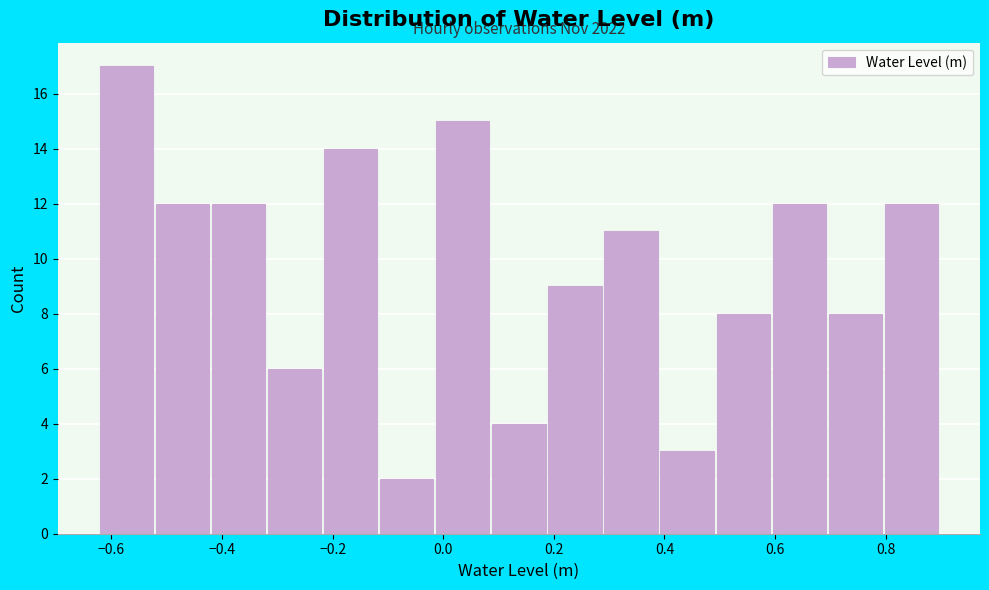

Over which range of the x-axis is the bar tallest?

-0.62 to -0.52